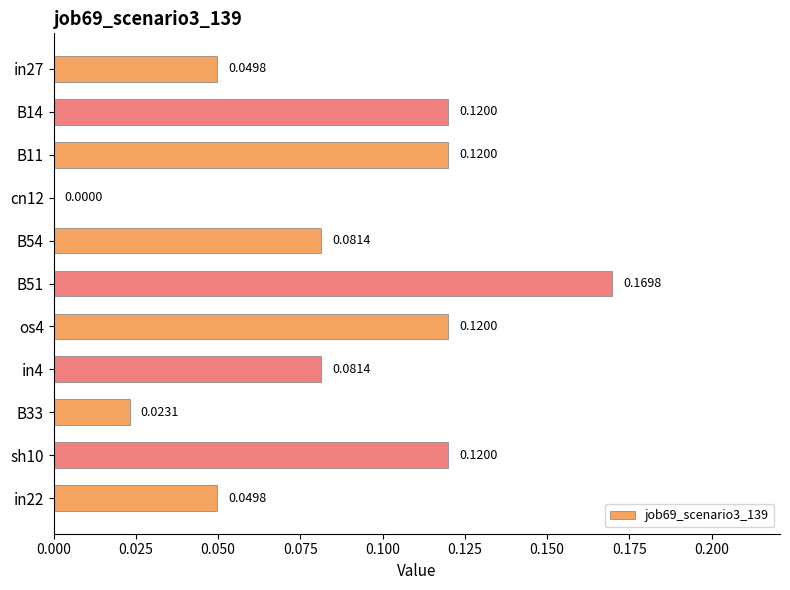

What is the sum of all values?

0.9